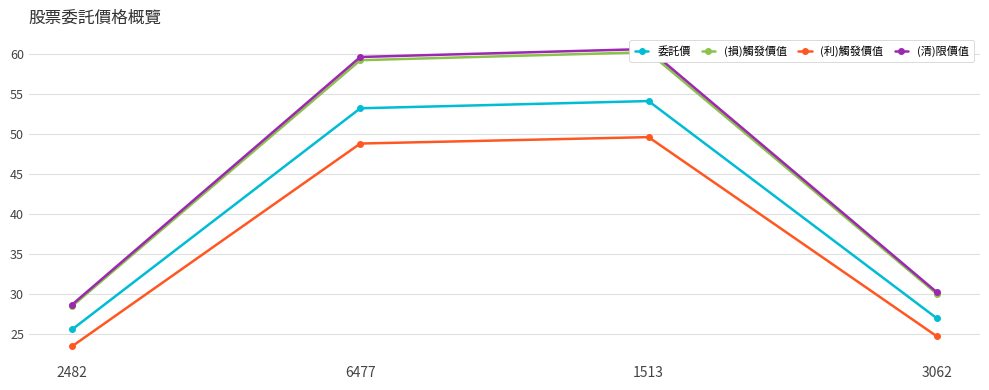

How many lines are shown in the chart?

4